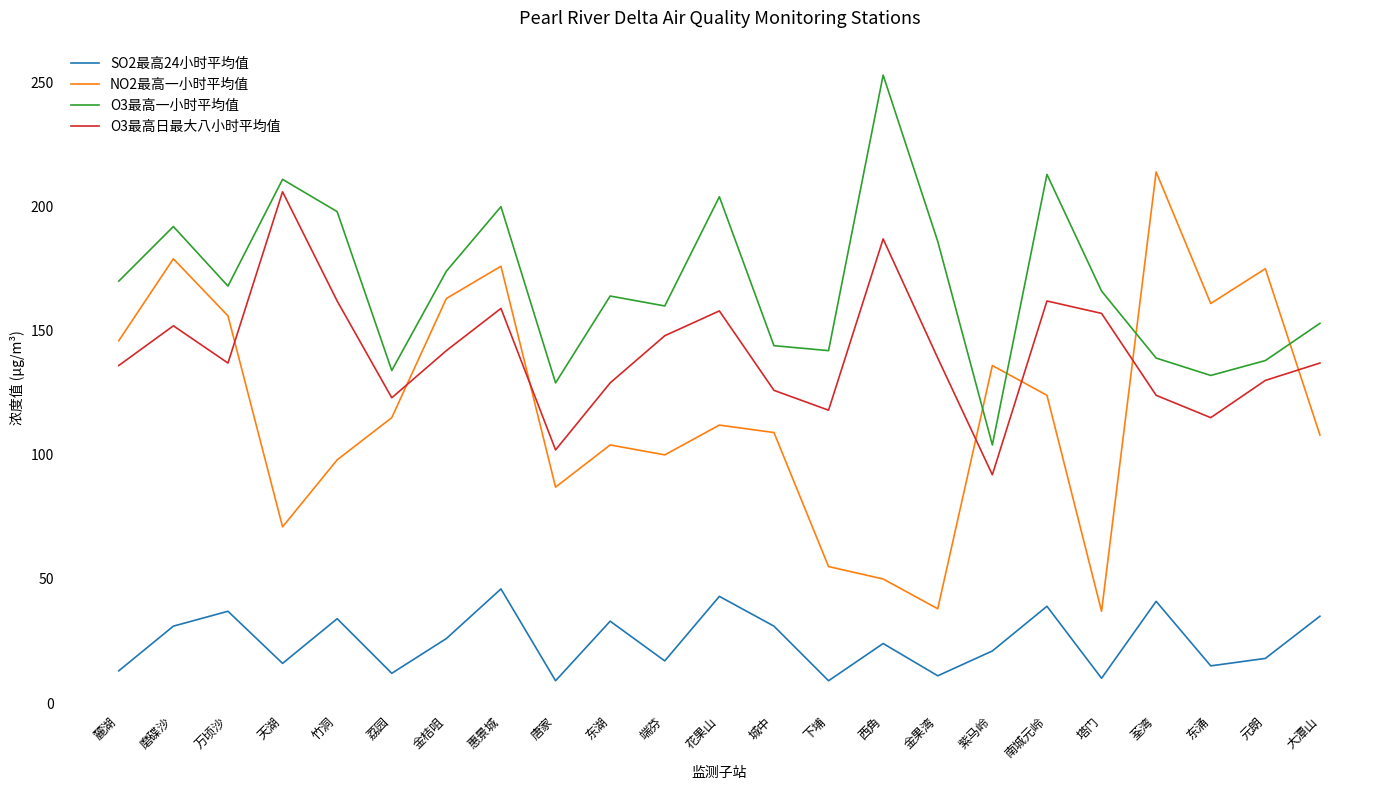

Rank the series by their average value, from lowest to highest.

SO2最高24小时平均值, NO2最高一小时平均值, O3最高日最大八小时平均值, O3最高一小时平均值